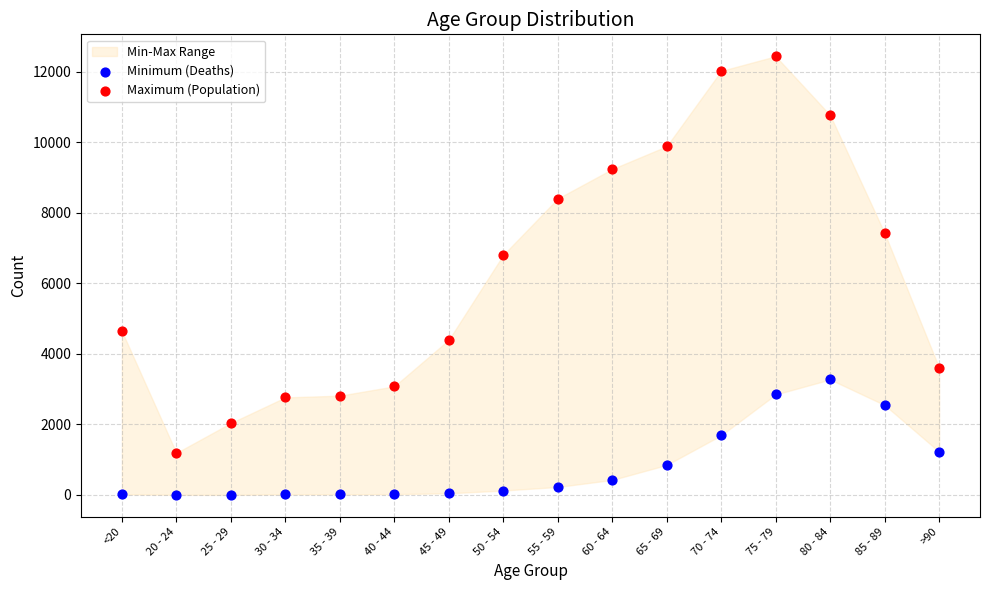

Across all series, what Y value is closest to 6218?

6803